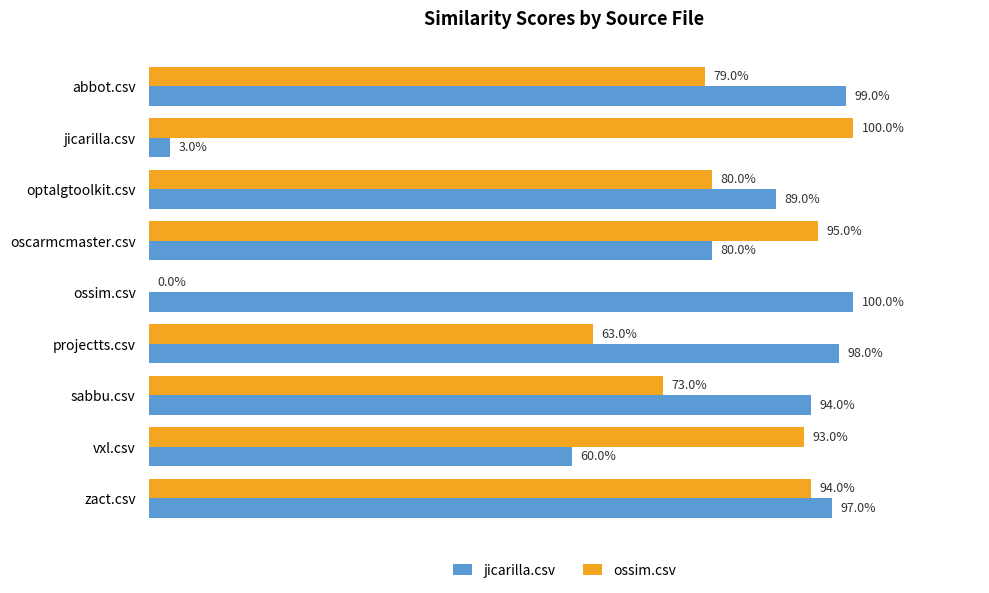

What are all the series names shown in the legend?

jicarilla.csv, ossim.csv